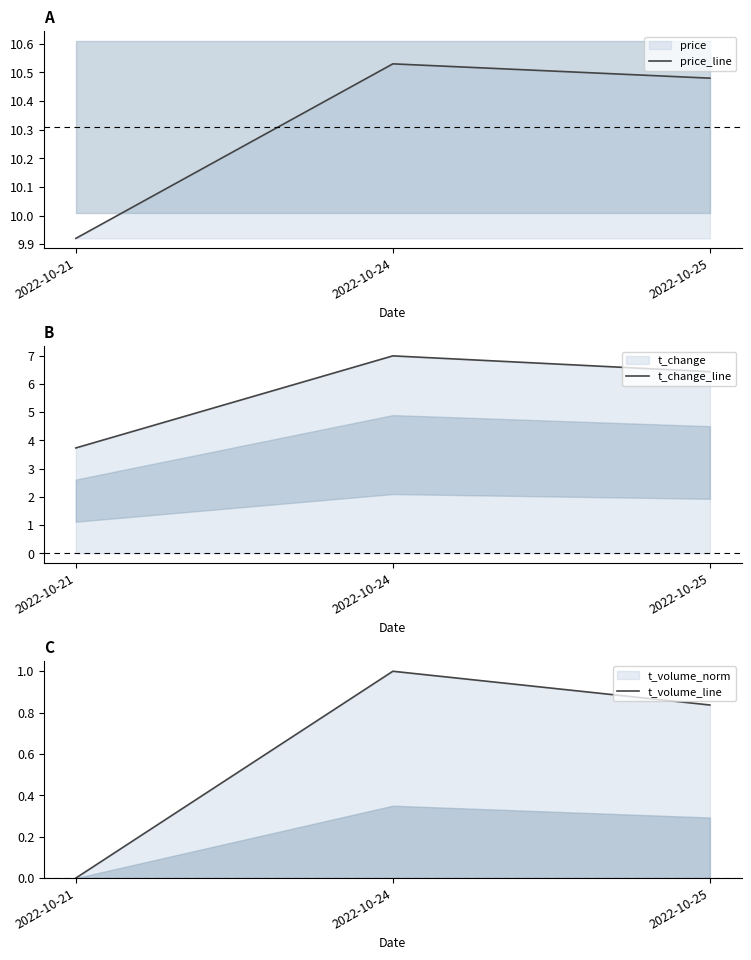

Rank the categories by price_line value from highest to lowest.

2022-10-24, 2022-10-25, 2022-10-21